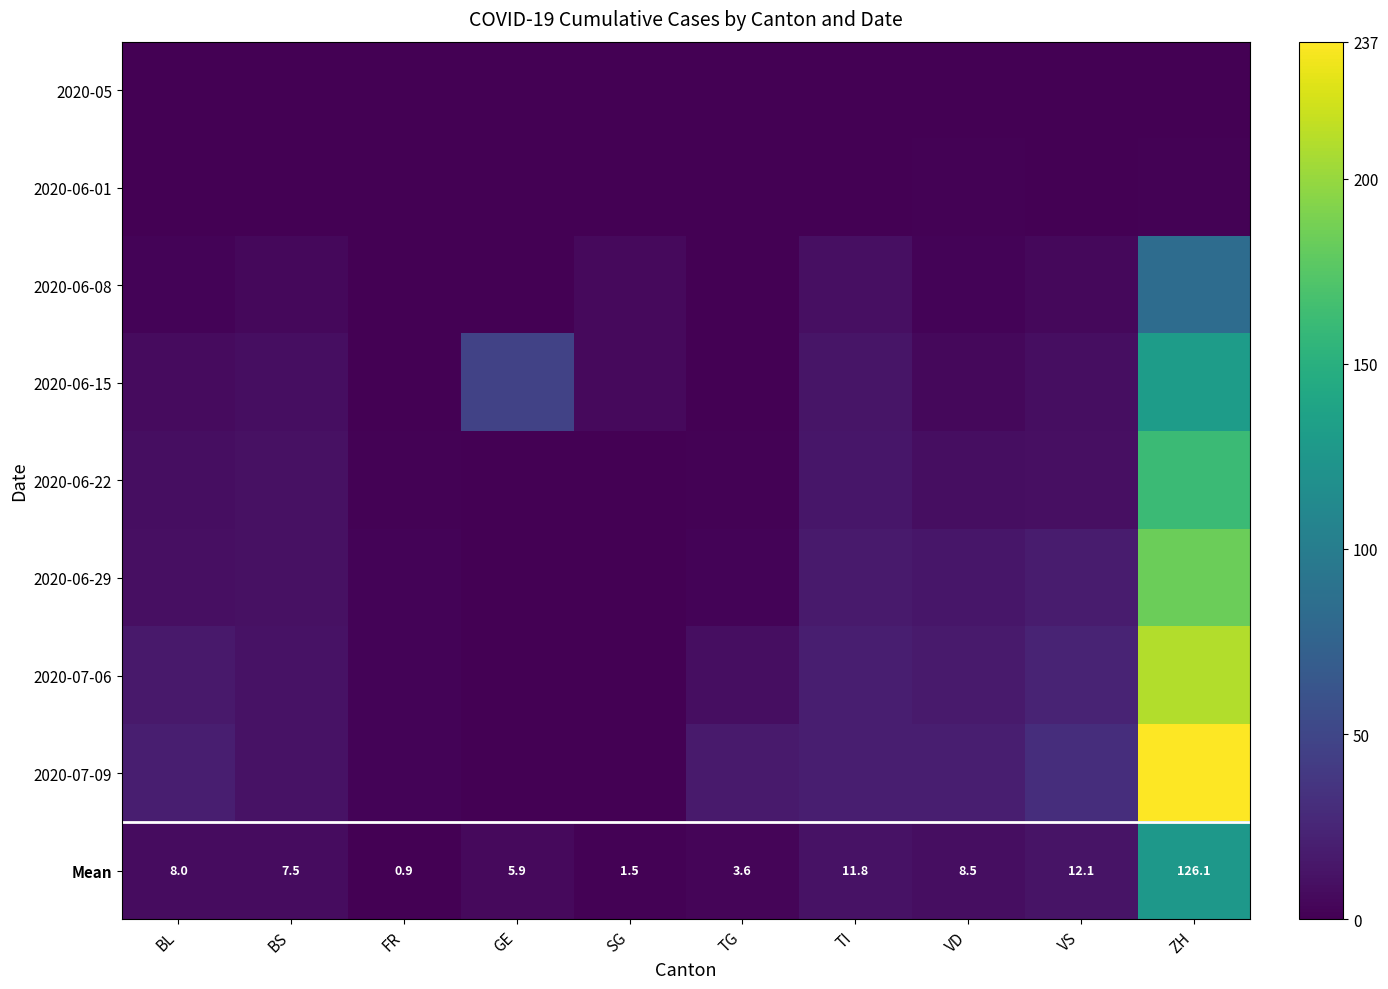

The Mean series shows 12.1 at VS. True or false?

True